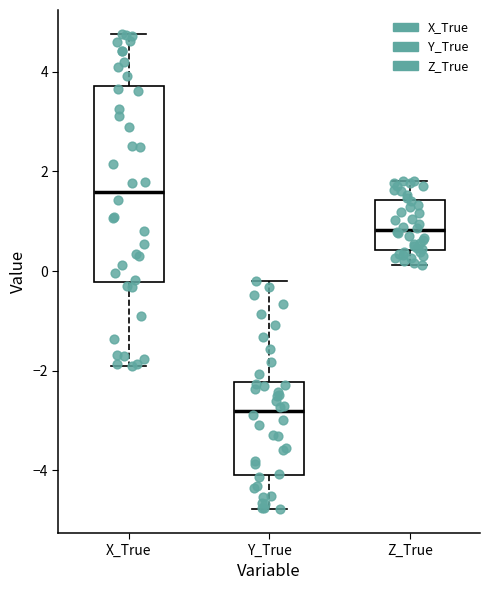

Reading left to right, read every box against the y-axis: the position of its median line, the range the box covers, and the ends of its whiskers. The values are not printed on the chart, so give them approximately, as read against the axis.

X_True: median 1.6, box -0.2 to 3.8, whiskers -2.0 to 4.8
Y_True: median -2.8, box -4.0 to -2.2, whiskers -4.8 to -0.2
Z_True: median 0.8, box 0.4 to 1.4, whiskers 0.2 to 1.8